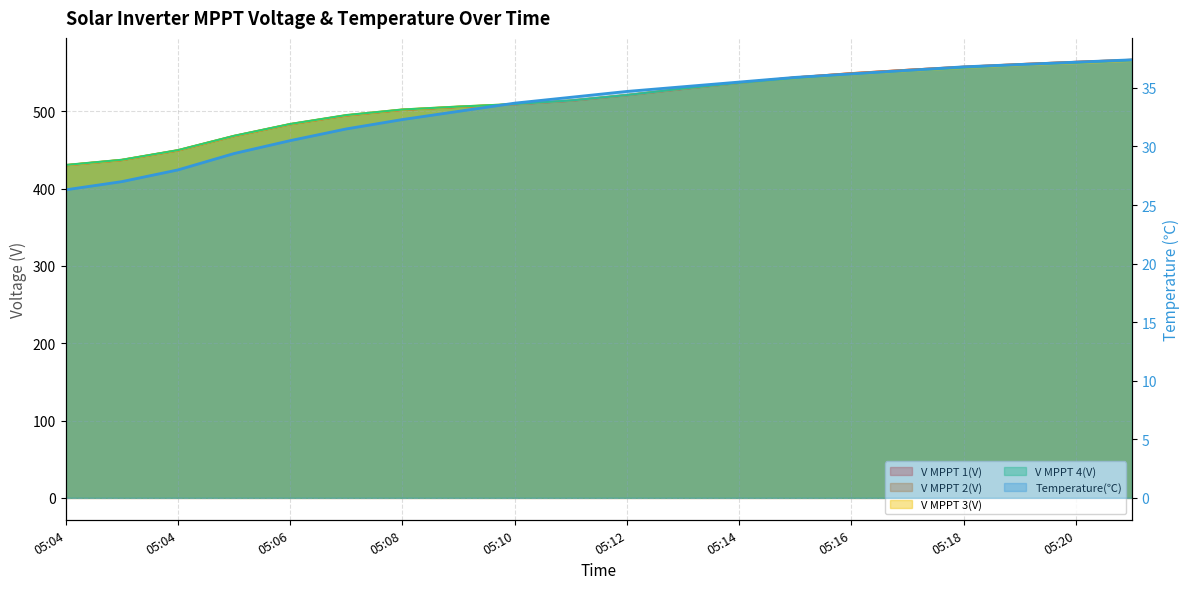

Reading right to left, transcribe all the data shown in this chart.

V MPPT 1(V): 566.4	563.8	560.8	557.4	553.5	549.1	543.7	536.7	528.8	520.7	513.5	508.9	505.6	501.8	494.5	483.1	467.8	449.3	436.8	430.0
V MPPT 2(V): 566.5	563.8	560.9	557.5	553.5	549.2	543.7	536.8	528.9	520.7	513.5	508.9	505.7	501.9	494.6	483.2	467.9	449.4	437.0	430.2
V MPPT 3(V): 565.0	562.0	559.5	555.9	552.0	547.7	542.8	536.8	529.3	521.0	514.0	509.2	506.0	502.2	494.9	483.4	468.1	449.6	437.1	430.3
V MPPT 4(V): 565.9	562.7	560.2	556.4	552.5	548.0	543.0	536.8	529.3	520.9	513.9	509.3	506.0	502.2	495.0	483.5	468.2	449.7	437.2	430.5
Temperature(℃): 37.4	37.2	37.0	36.8	36.5	36.2	35.9	35.5	35.1	34.7	34.2	33.7	33.0	32.3	31.5	30.5	29.4	28.0	27.0	26.3